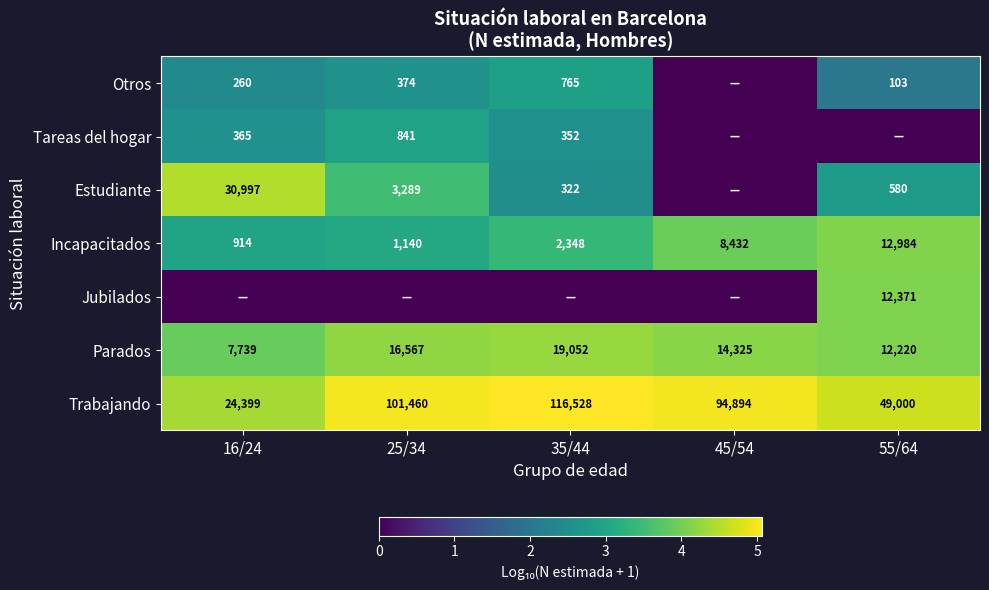

What is the approximate value of Parados at 35/44, to the nearest 100?

19100